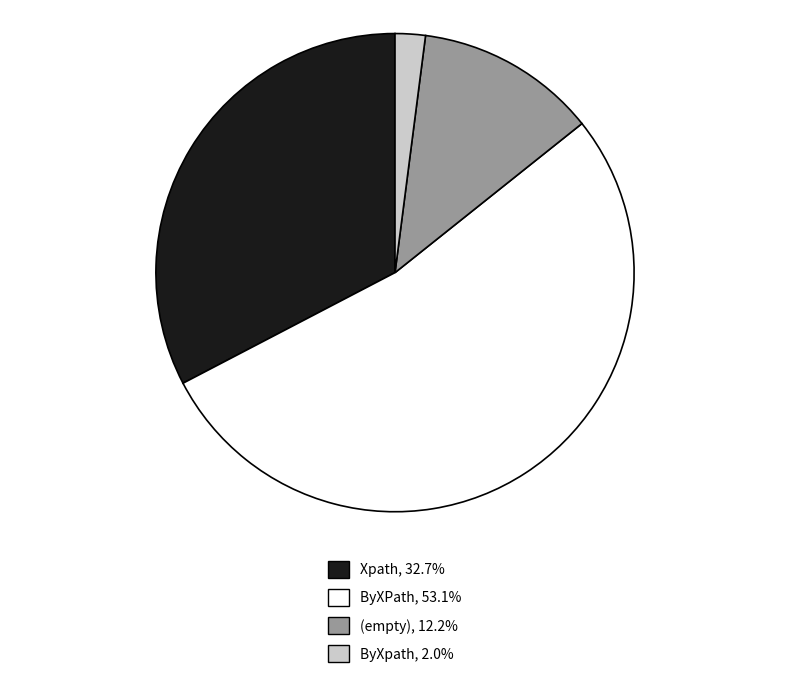

Is there any slice that represents more than half of the pie?

Yes